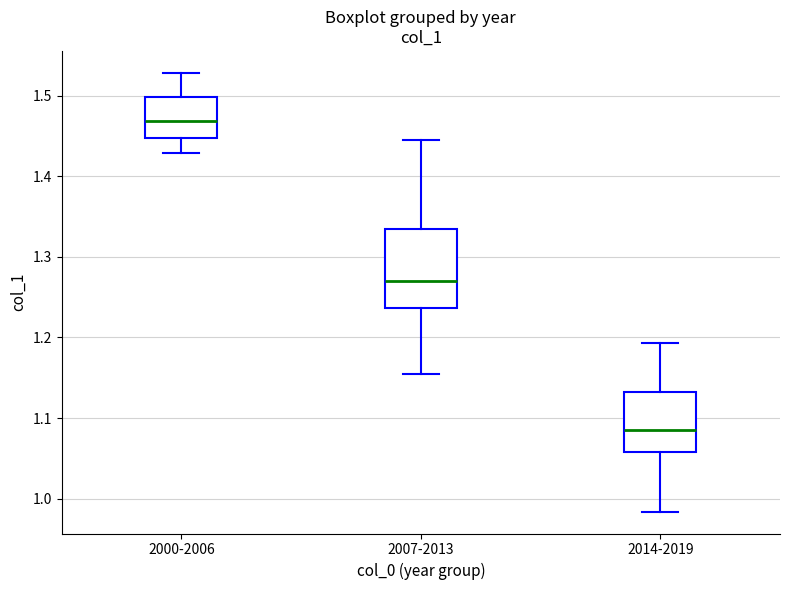

Comparing the boxes themselves (not the whiskers), which one is the tallest?

2007-2013